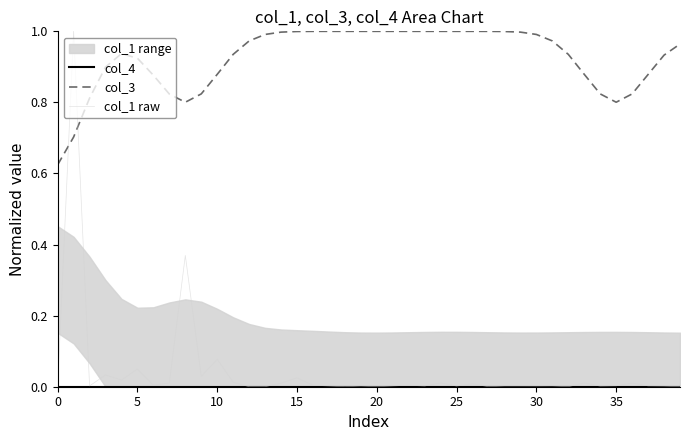

What is the total value across all series at 38?

0.9